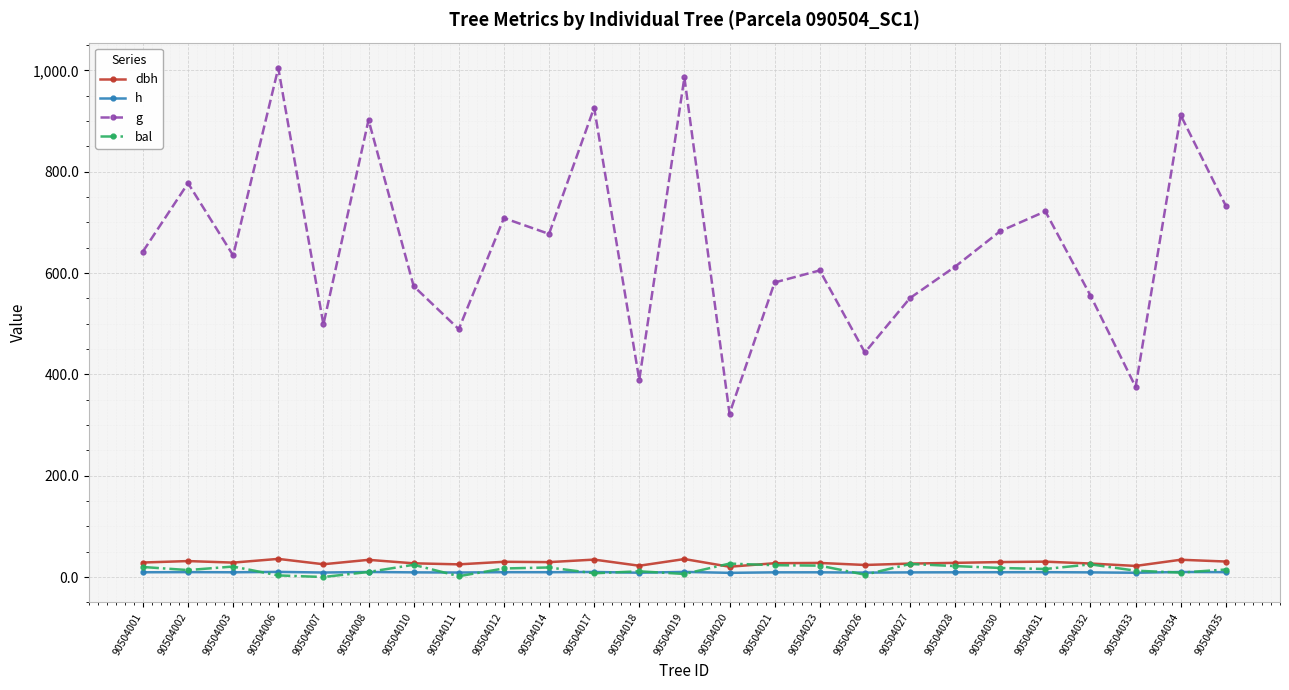

Which series changed the most between 90504014 and 90504031?

g